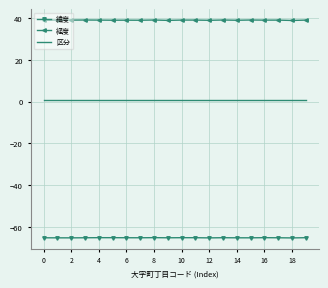

Which series has the largest range (max minus min)?

経度